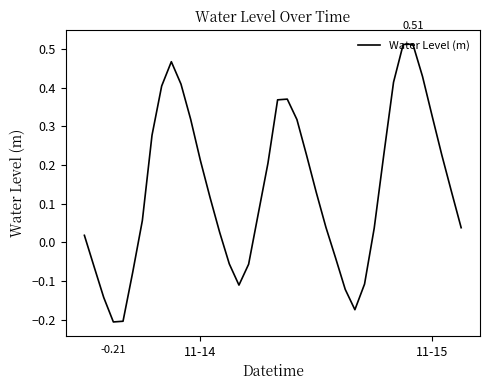

How many interior local peaks (higher than both neighbors) does the data have?

3